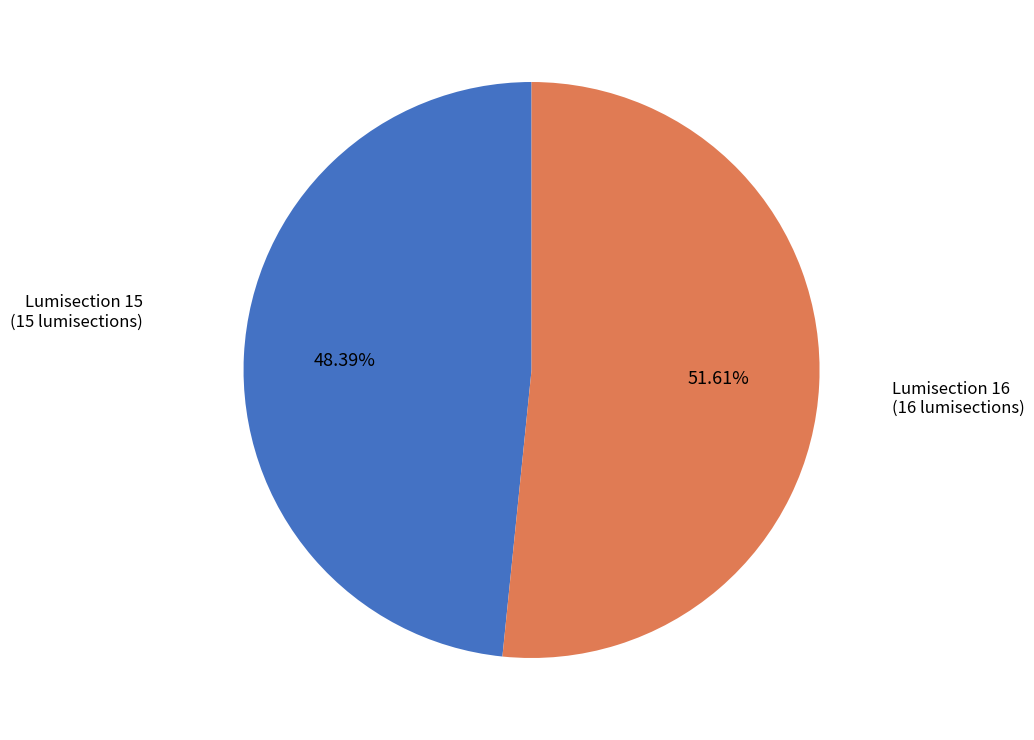

Is there a majority slice in this chart?

Yes